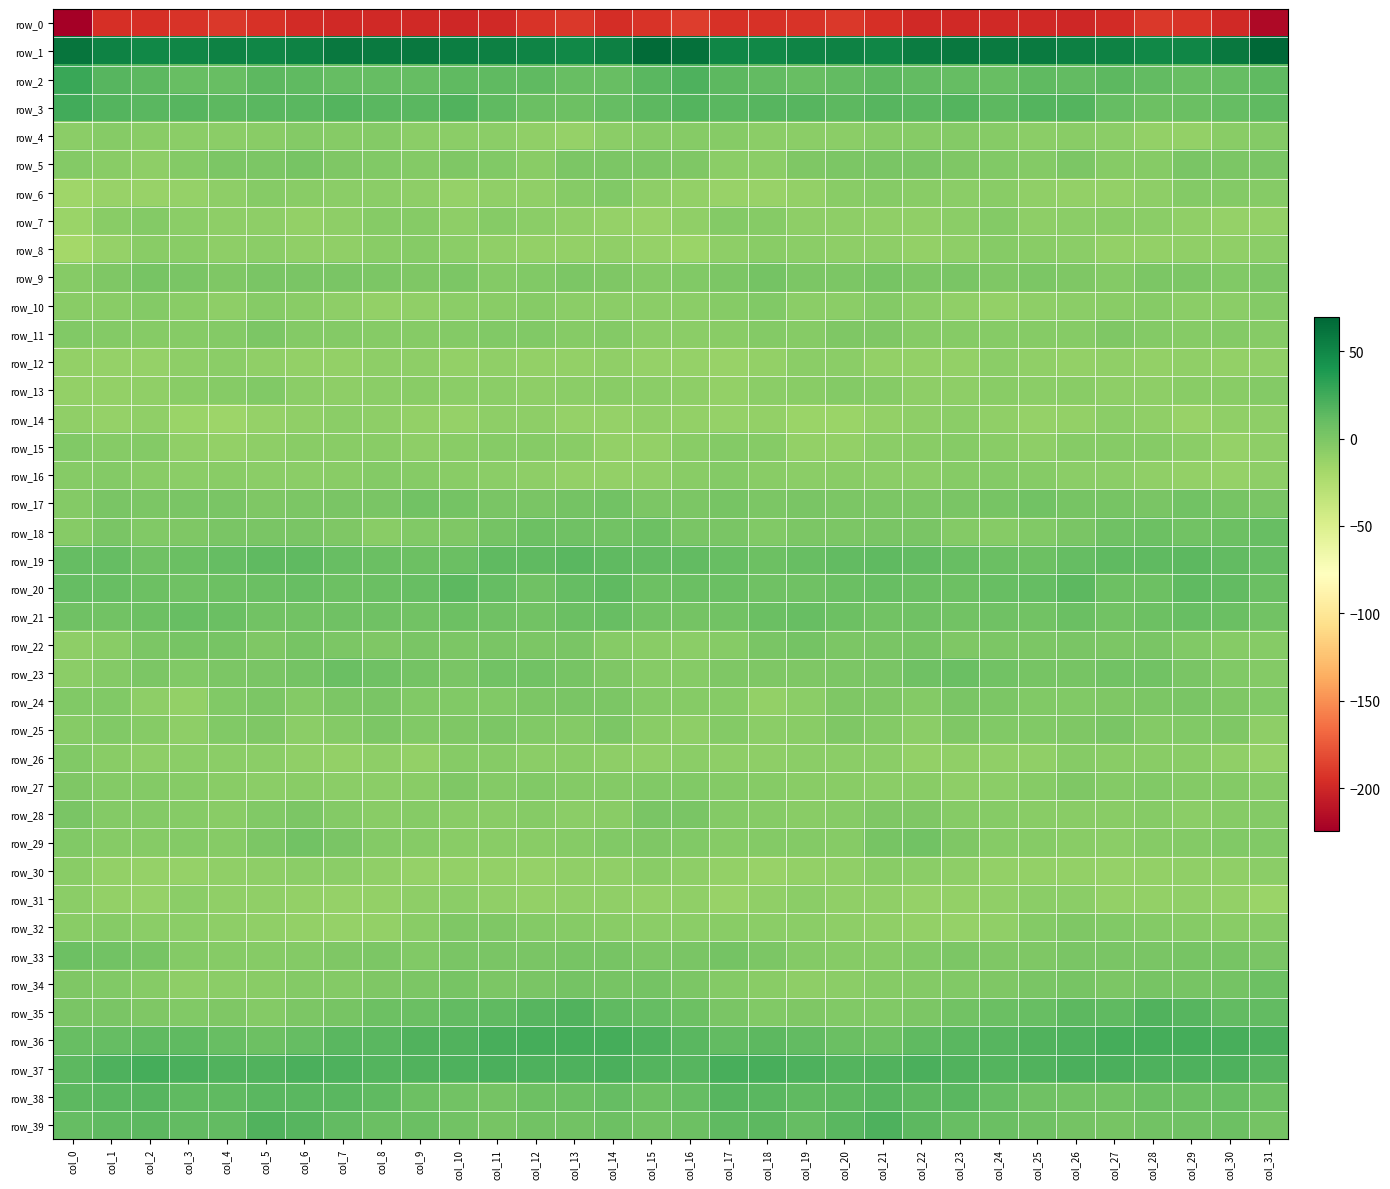

List the series in order of their peak value, highest first.

row_1, row_2, row_3, row_36, row_37, row_39, row_35, row_38, row_19, row_20, row_21, row_18, row_23, row_34, row_33, row_17, row_29, row_22, row_9, row_5, row_28, row_24, row_25, row_11, row_32, row_27, row_15, row_26, row_6, row_10, row_13, row_7, row_16, row_4, row_8, row_30, row_12, row_31, row_14, row_0